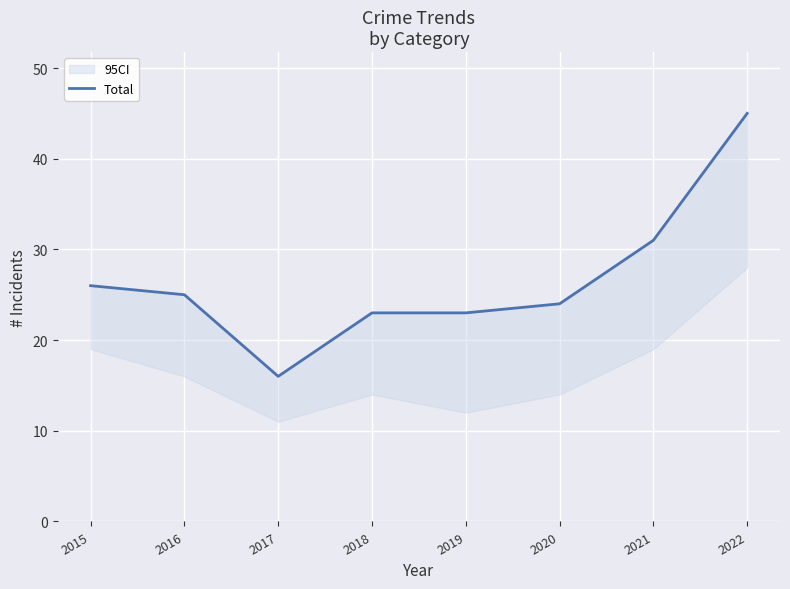

How many data points are above 25?

3